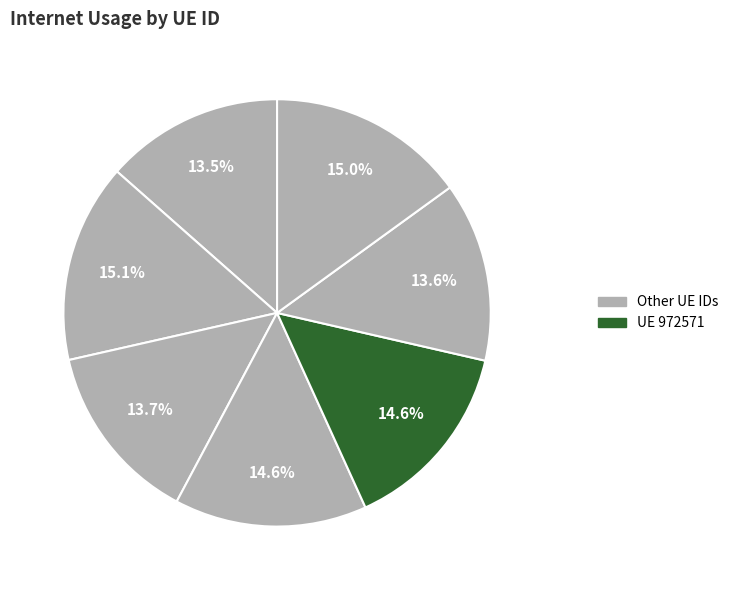

How many slices are in this pie chart?

7